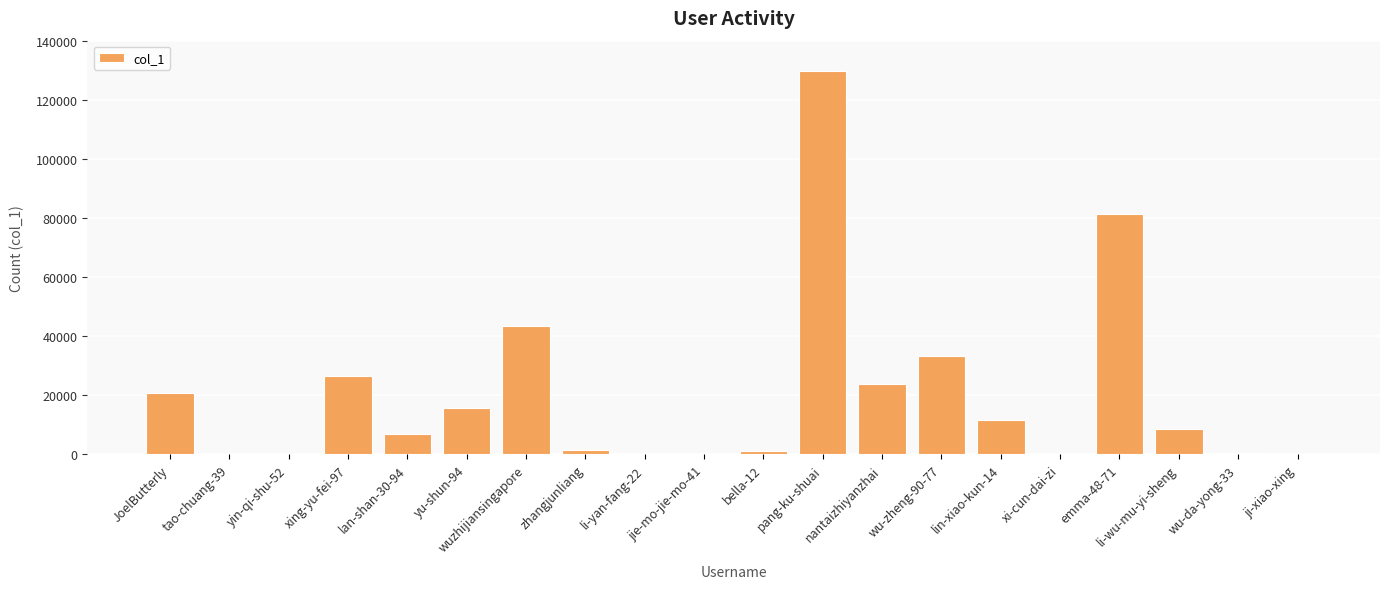

Which category has the highest value across all series?

pang-ku-shuai